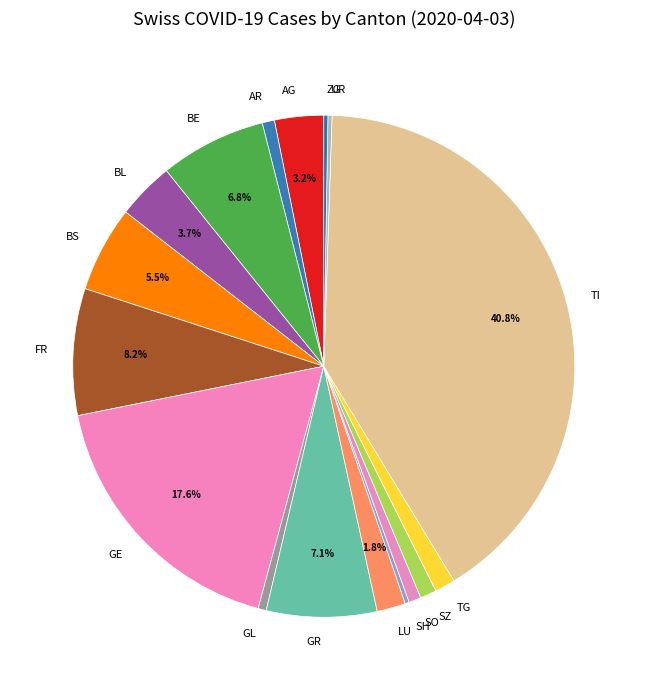

The SZ slice represents 11% of the pie. True or false?

False